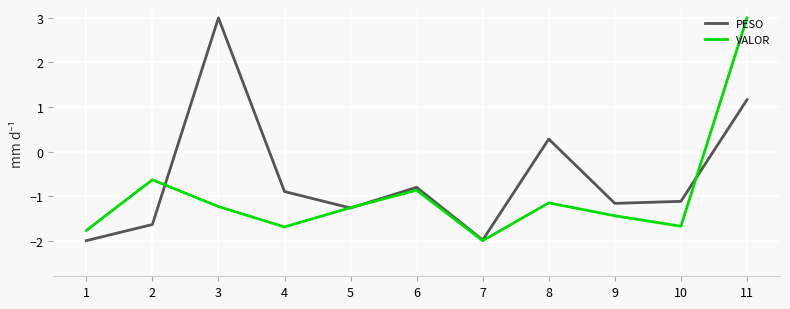

True or false: VALOR has more than 2 points higher than both neighbors.

True